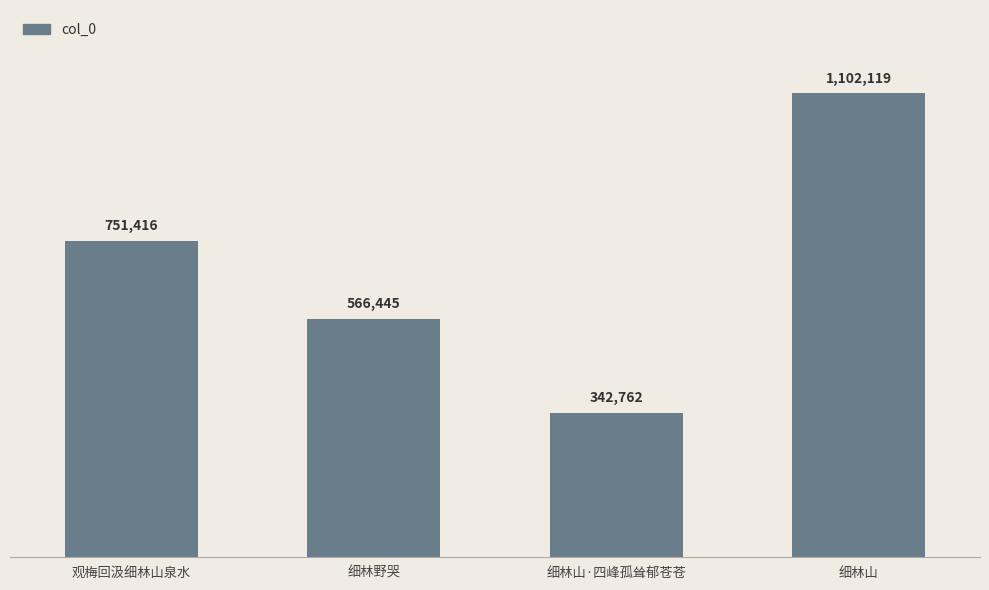

Which label corresponds to the smallest value in the chart?

细林山·四峰孤耸郁苍苍